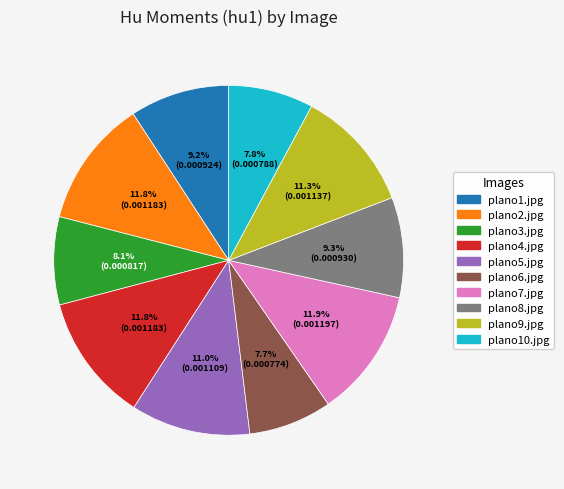

True or false: plano9.jpg accounts for 24% of the total.

False